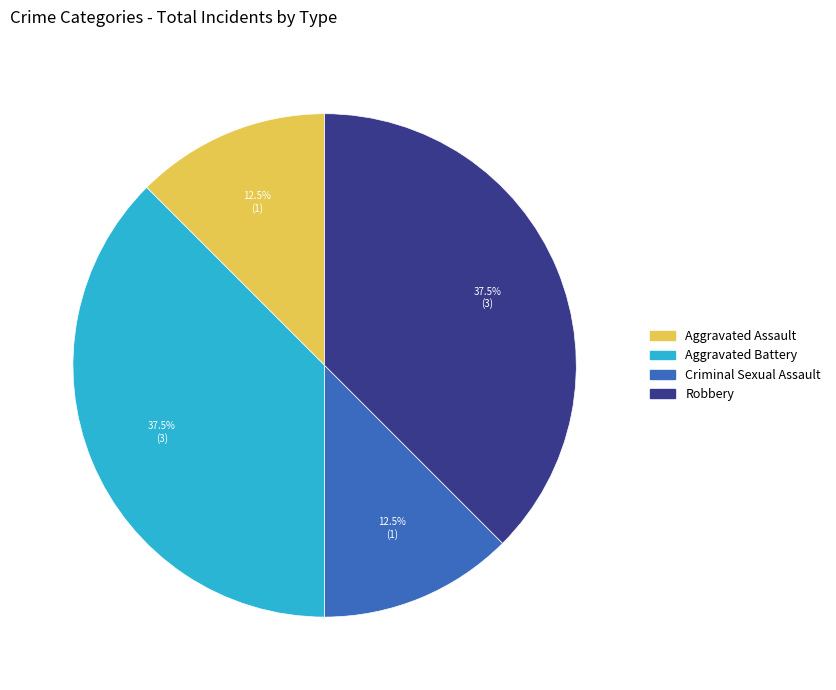

Is it true that Aggravated Assault is 1% of the pie?

False